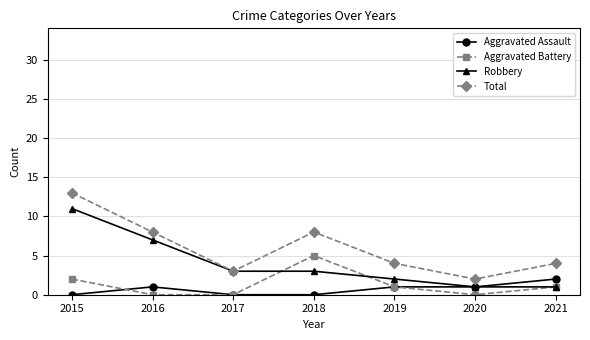

What is the difference between the maximum and minimum values in the Total series?

11